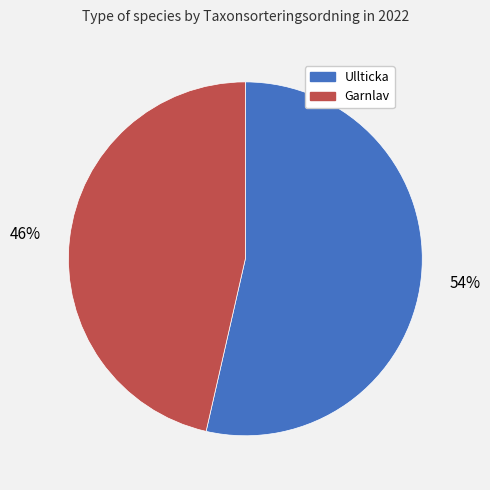

Is the sum of Ullticka and Garnlav greater than half?

Yes